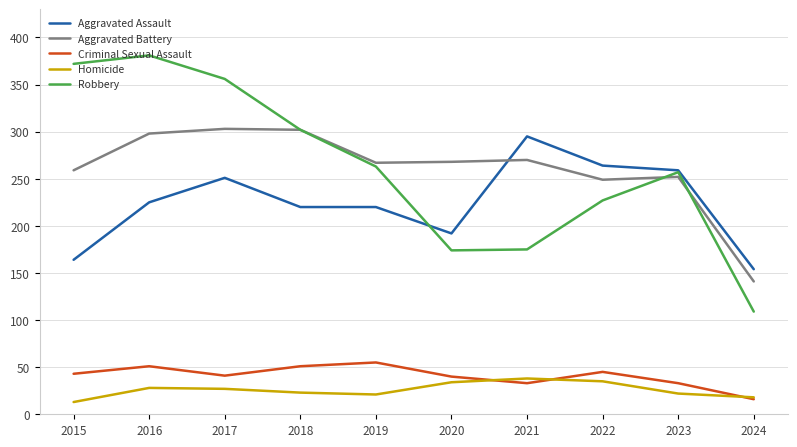

What is the sum of all Aggravated Assault values?

2244